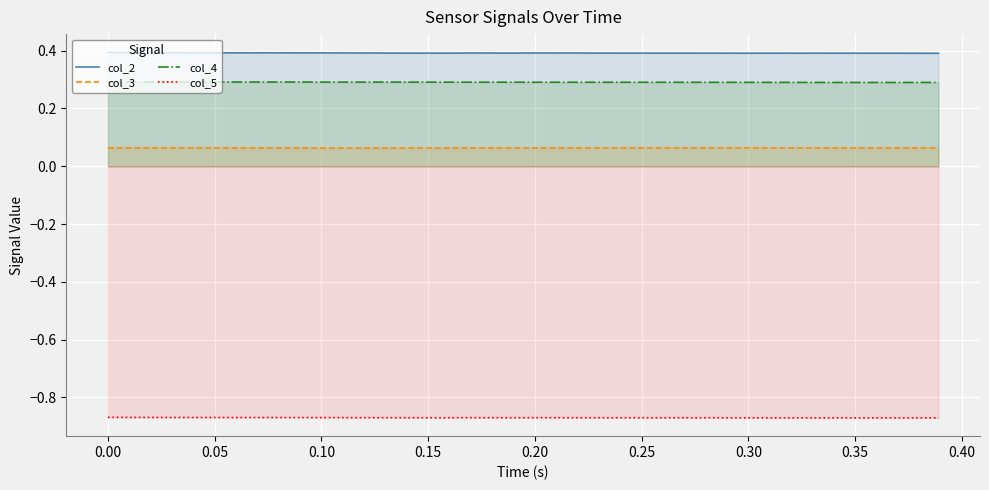

At 0.05, list the series in order from largest to smallest.

col_2, col_4, col_3, col_5